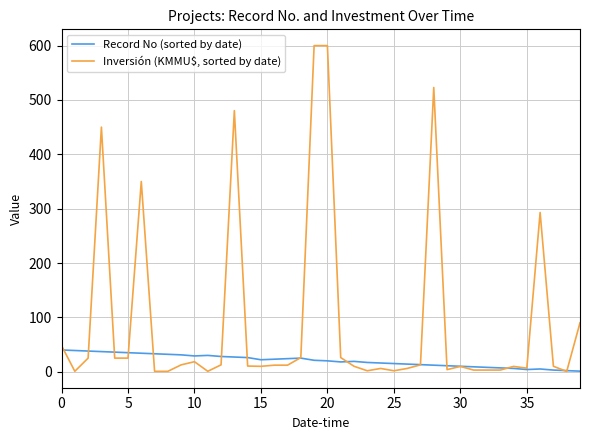

List the series in order of their peak value, lowest first.

Record No (sorted by date), Inversión (KMMU$, sorted by date)